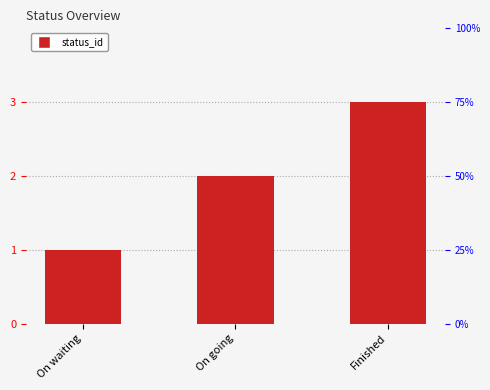

What is the sum of the values at Finished and On going?

5